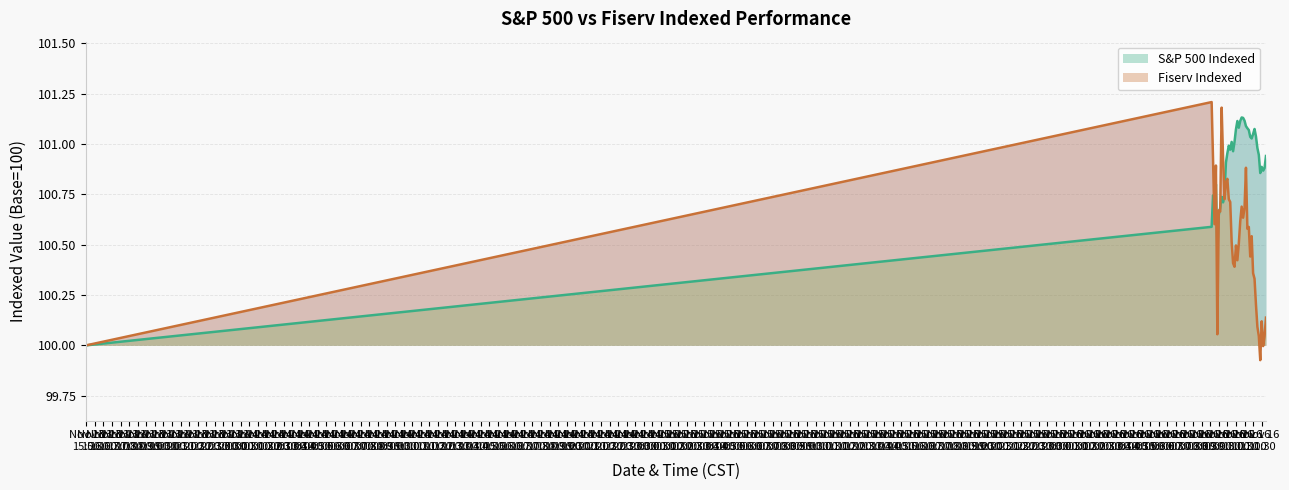

What is the sum of all Fiserv Indexed values?

4020.6